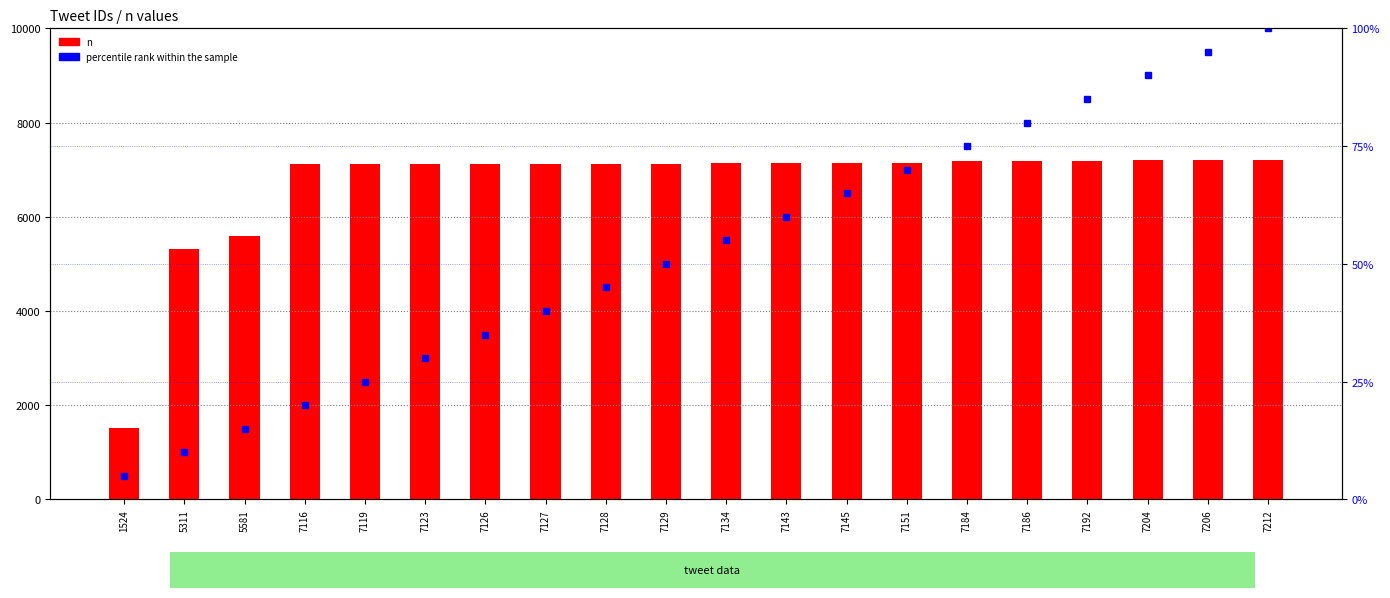

How many groups of bars are there?

20